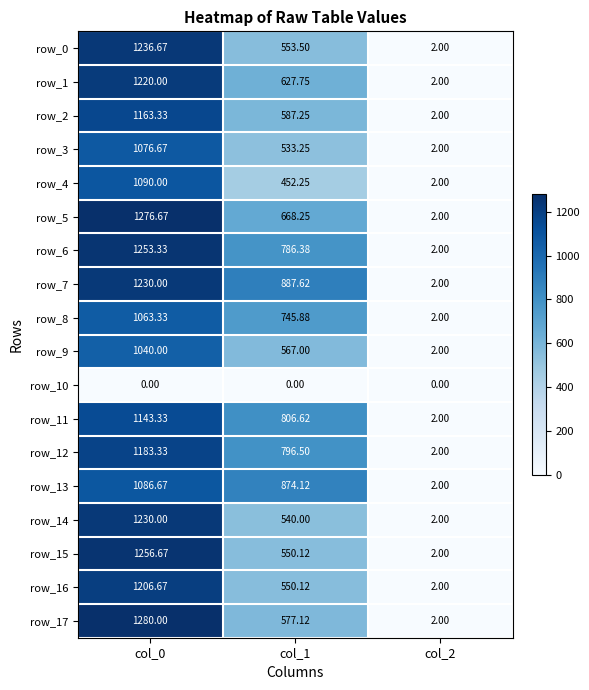

How many values in the row_7 series are below 887?

1